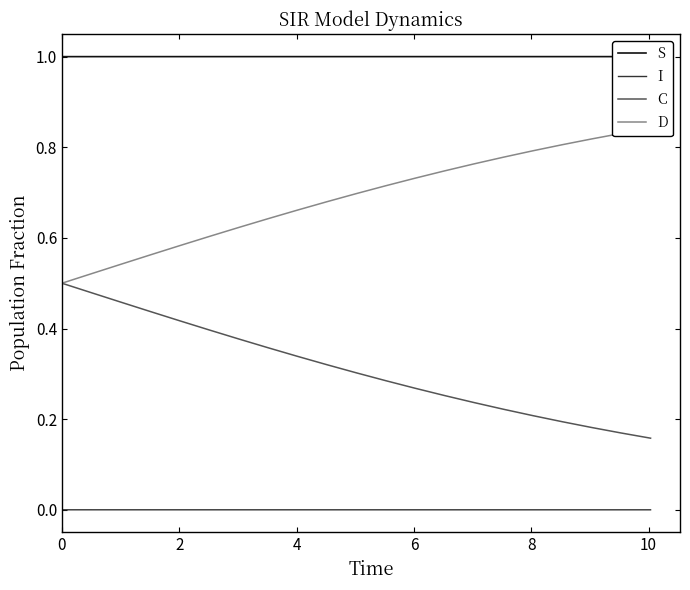

What is the maximum value for S?

1.0